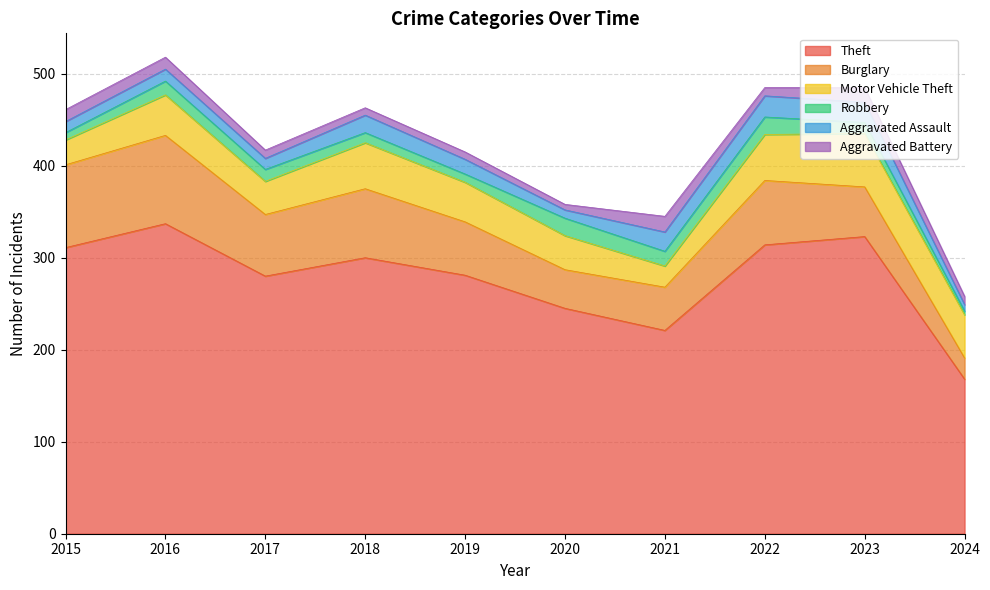

List the series in order of their peak value, highest first.

Theft, Burglary, Motor Vehicle Theft, Aggravated Assault, Robbery, Aggravated Battery